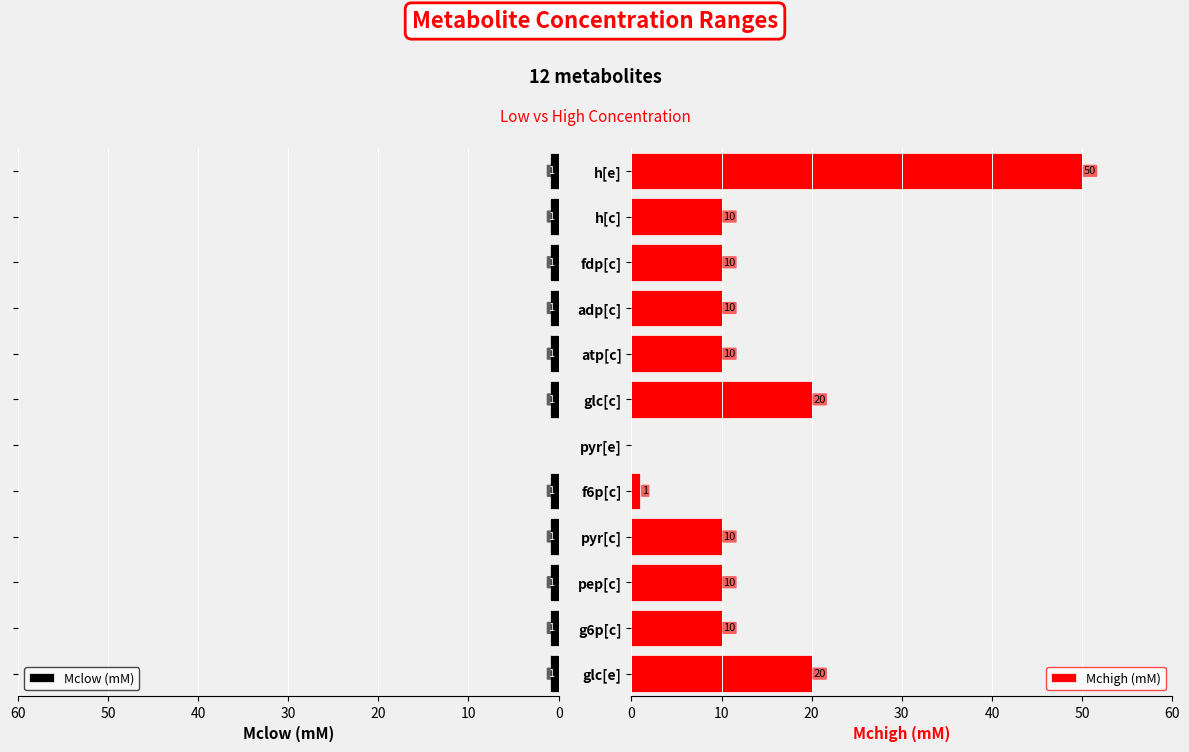

What is the sum of all Mclow (mM) values?

11